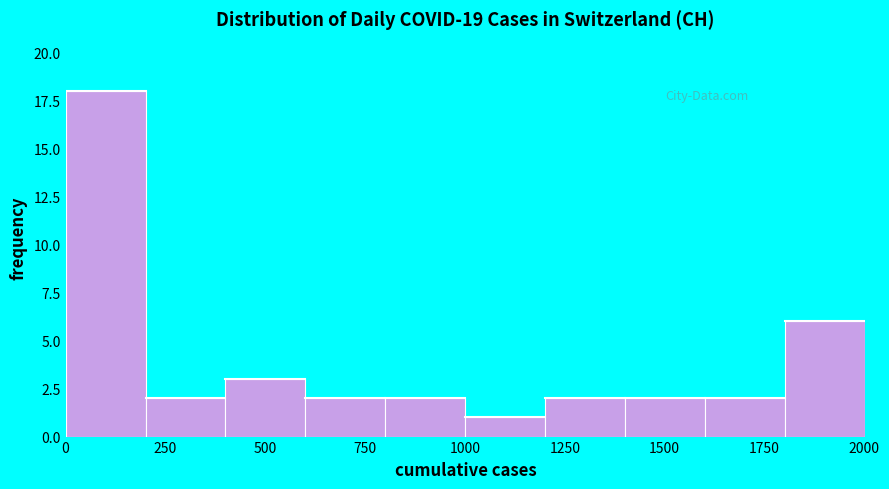

Reading left to right, list every bar in this chart as the range it spans on the x-axis followed by its height. Neither the bar edges nor the heights are printed on the chart, so give them approximately, as read against the axes.

0 to 200: 18
200 to 400: 2
400 to 600: 3
600 to 800: 2
800 to 1000: 2
1000 to 1200: 1
1200 to 1400: 2
1400 to 1600: 2
1600 to 1800: 2
1800 to 2000: 6